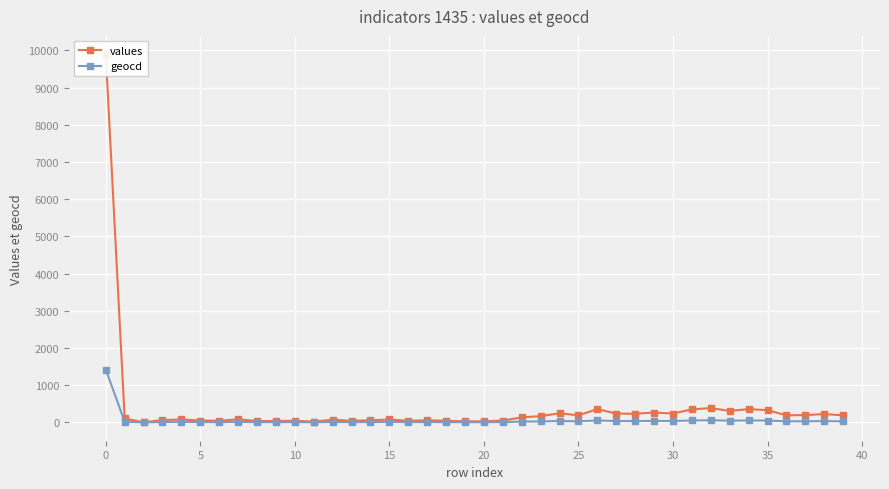

At 31, list the series in order from smallest to largest.

geocd, values